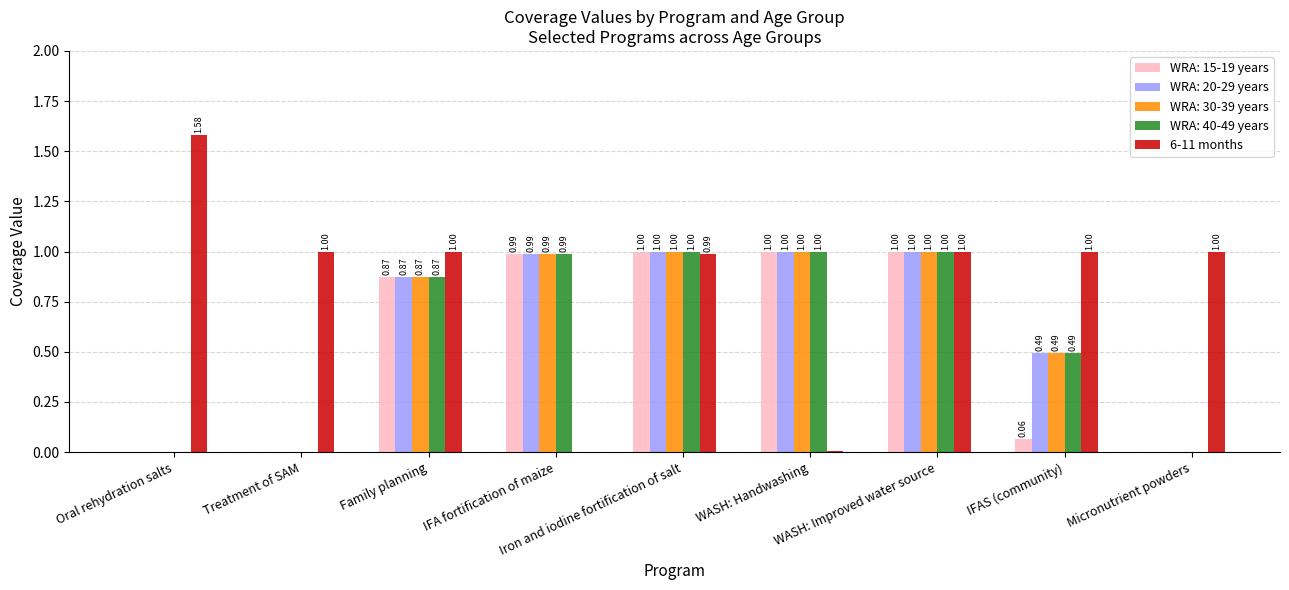

What are all the series names shown in the legend?

WRA: 15-19 years, WRA: 20-29 years, WRA: 30-39 years, WRA: 40-49 years, 6-11 months